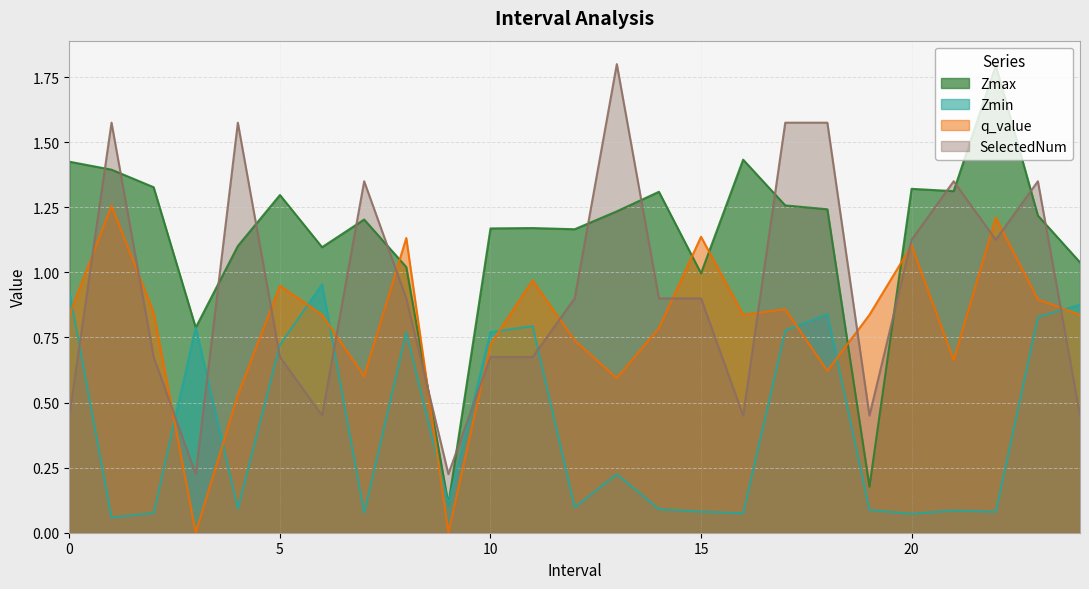

What is the sum of all Zmin values?

10.4